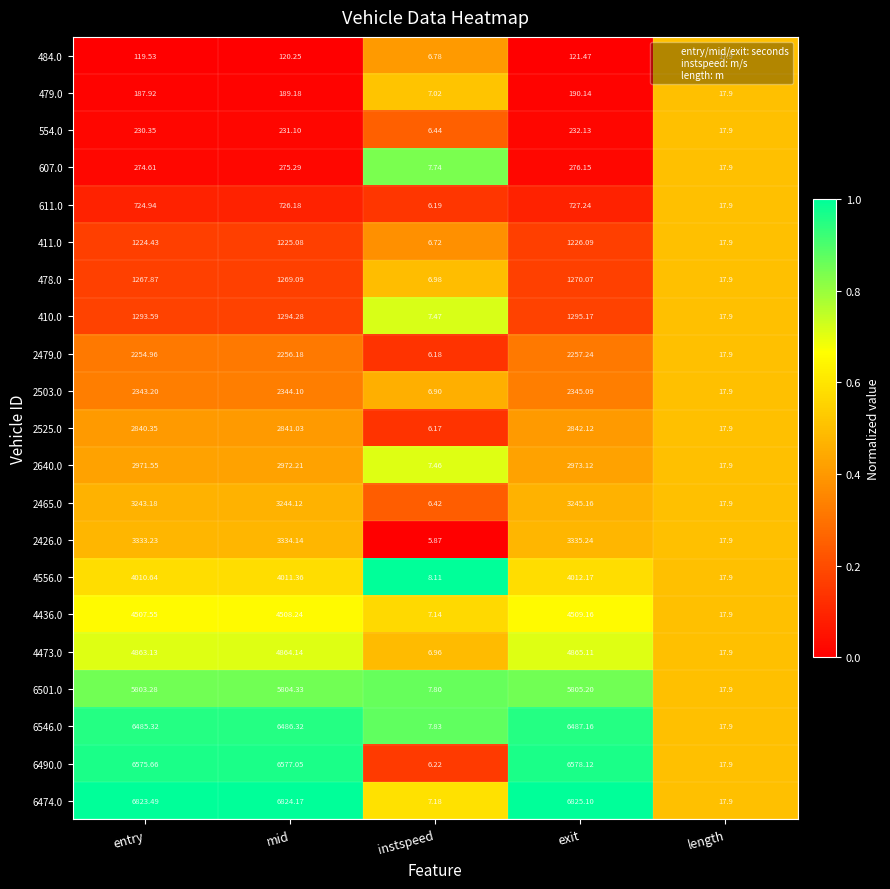

Where does the 2525.0 series first go above 2840?

entry